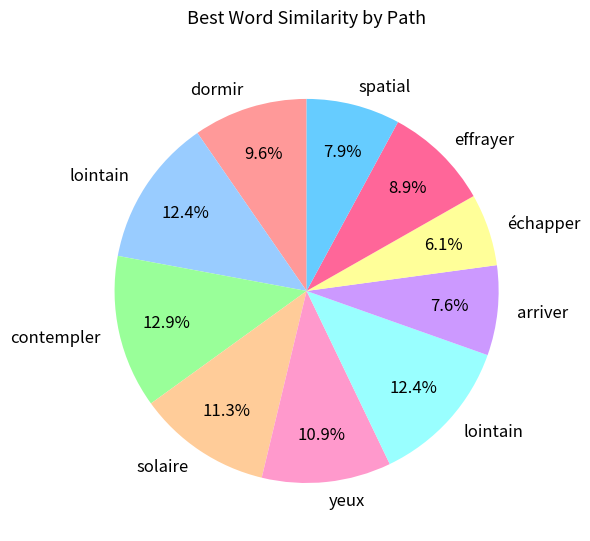

Is there a majority slice in this chart?

No